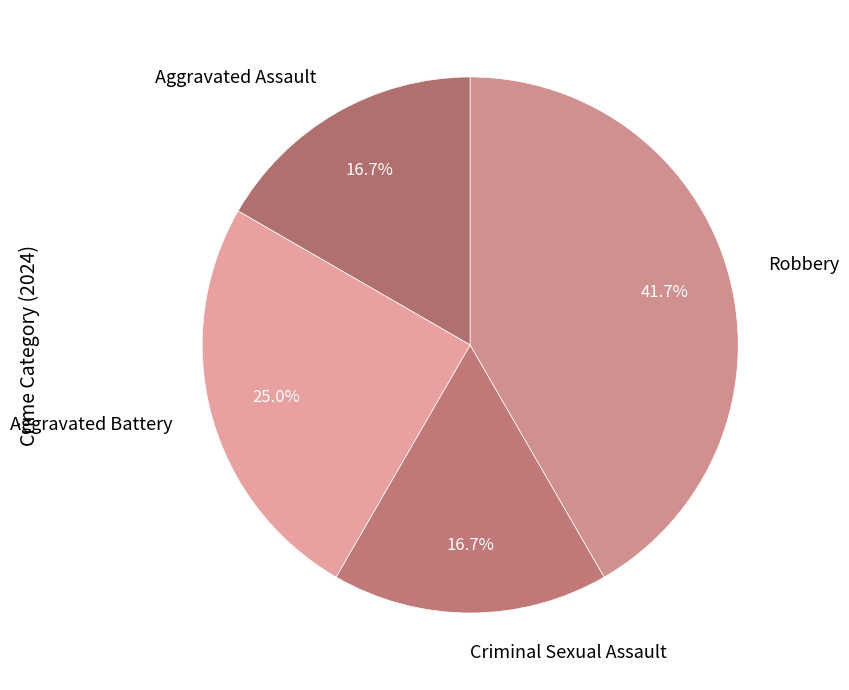

Is it true that Aggravated Battery is 25% of the pie?

True